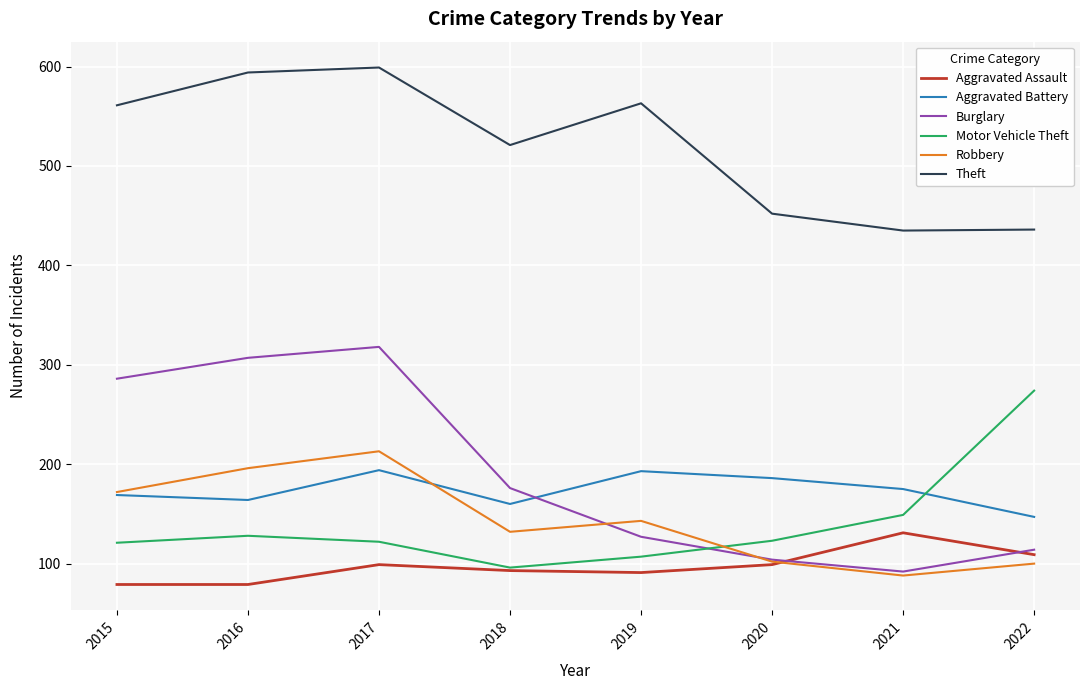

How many lines are shown in the chart?

6